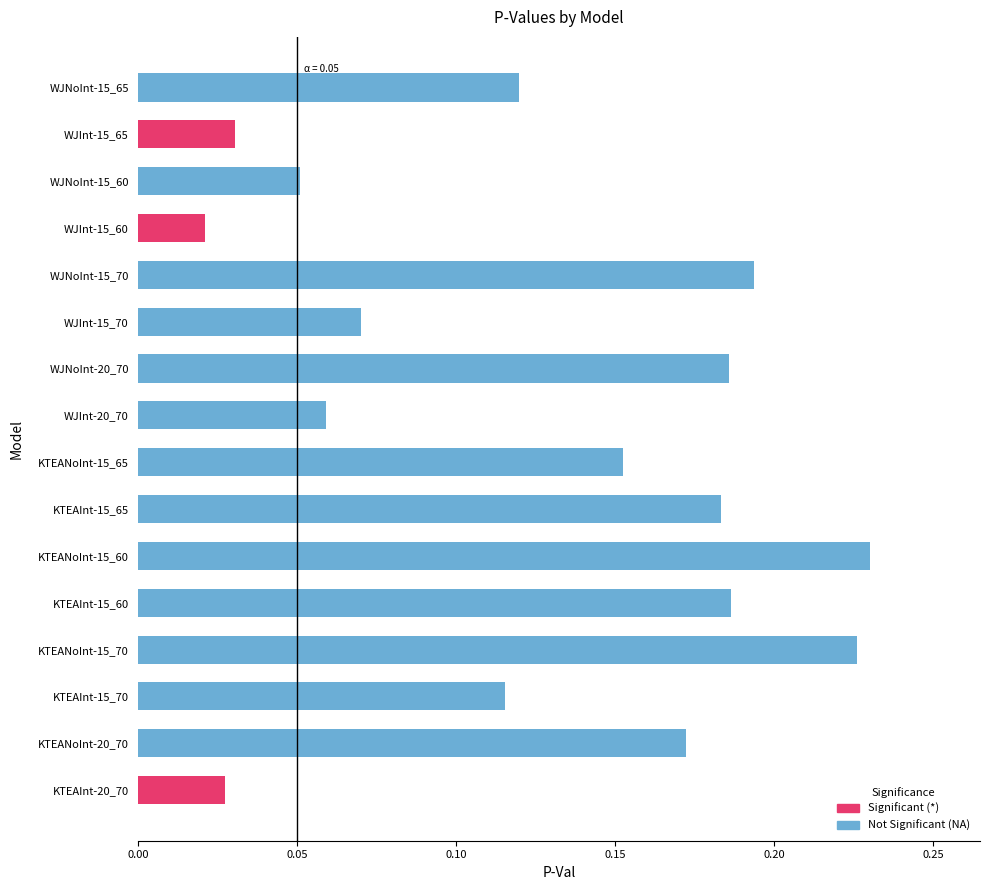

Which label corresponds to the smallest value in the chart?

WJInt-15_60